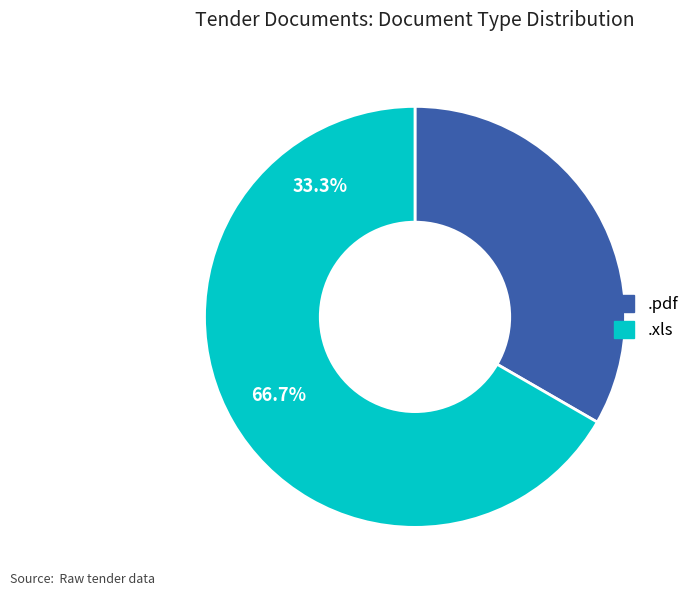

What is the change in value from .pdf to .xls?

+1